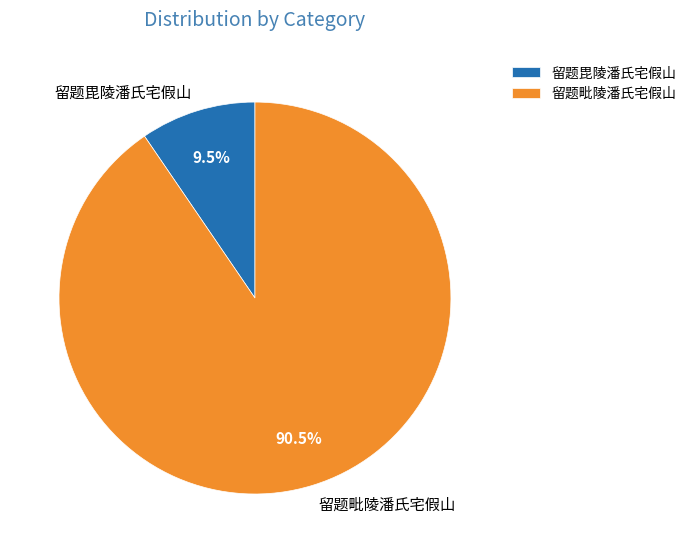

Which category has the biggest portion of the pie?

留题毗陵潘氏宅假山